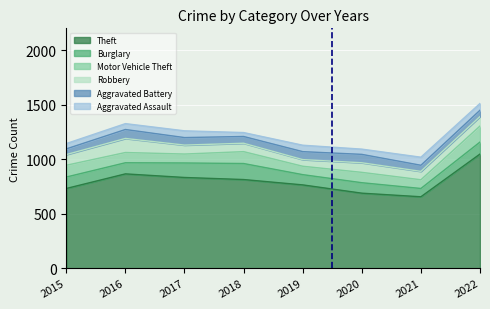

How many lines are shown in the chart?

6